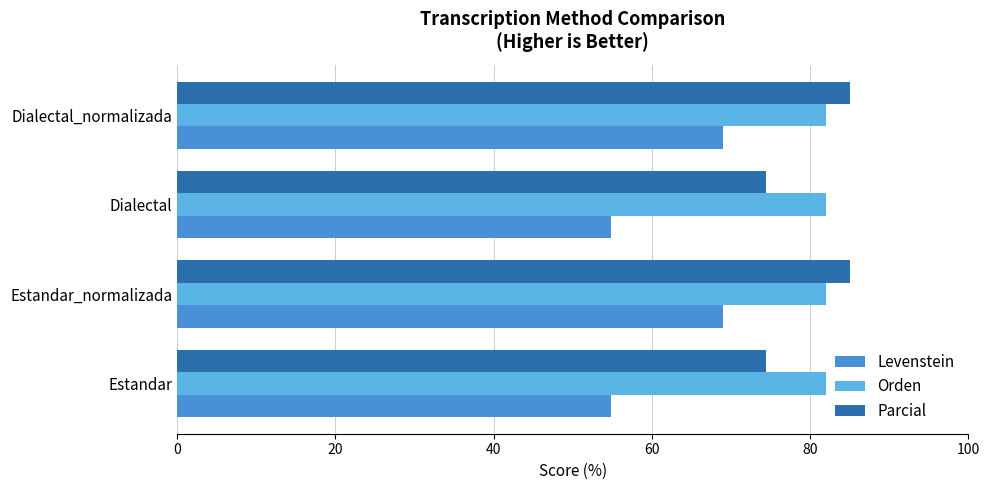

At how many categories does at least one series exceed 76?

4